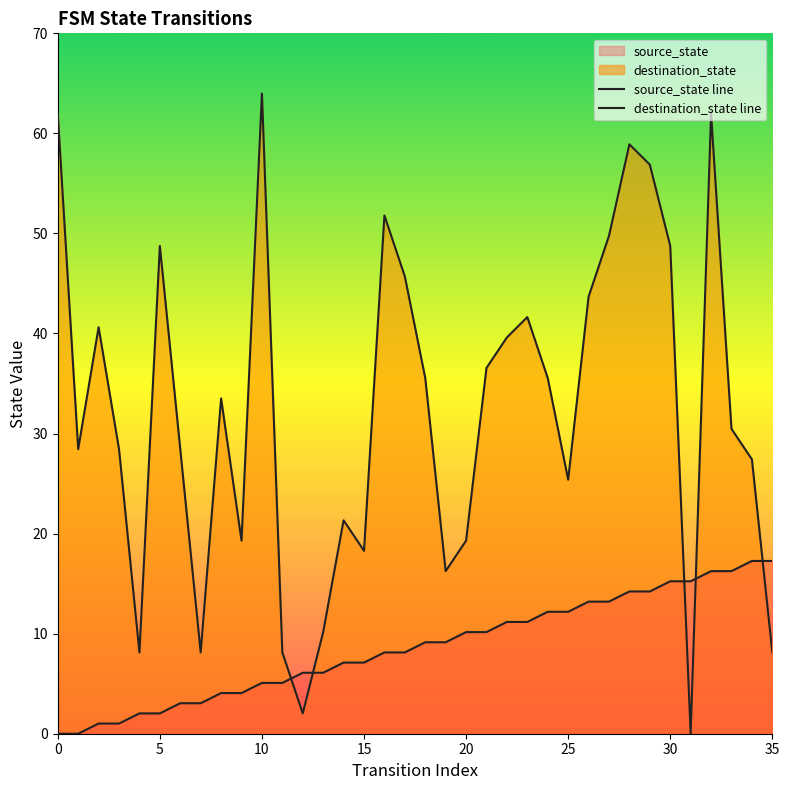

Rank the series at 32 from lowest to highest value.

source_state line, destination_state line